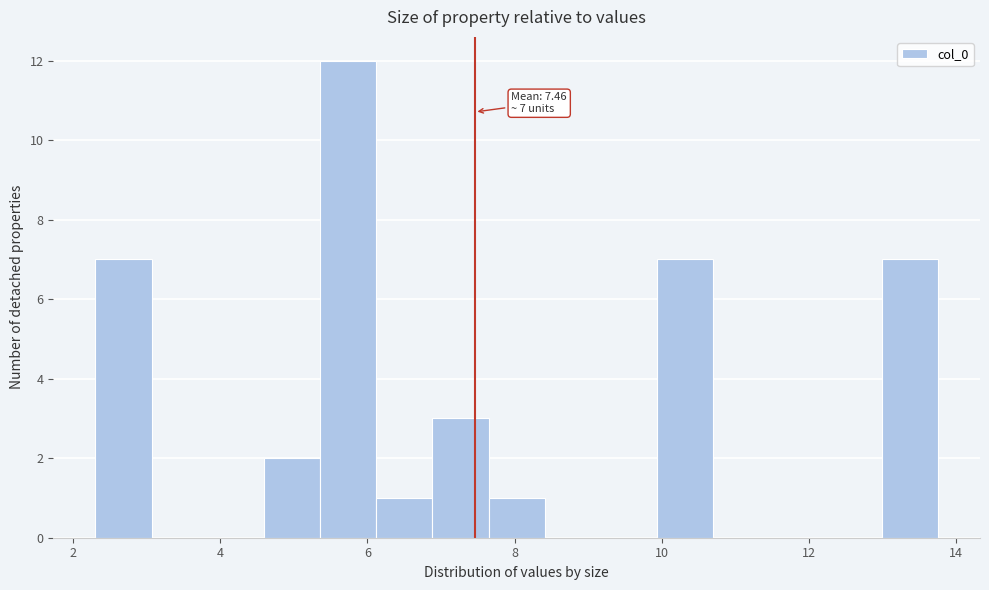

Read against the x-axis, roughly where is the centre of the tallest bar?

5.8